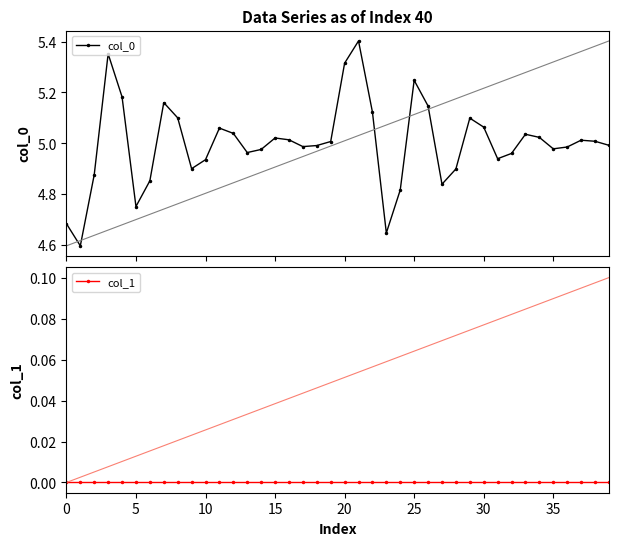

True or false: col_1 and col_0 cross at least once.

False